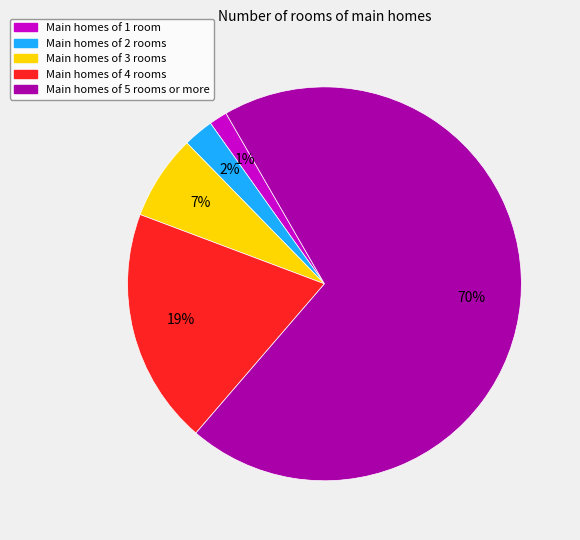

Is there any slice that represents more than half of the pie?

Yes